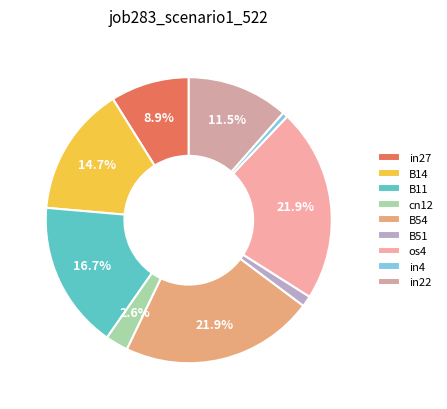

Does any single category account for the majority?

No